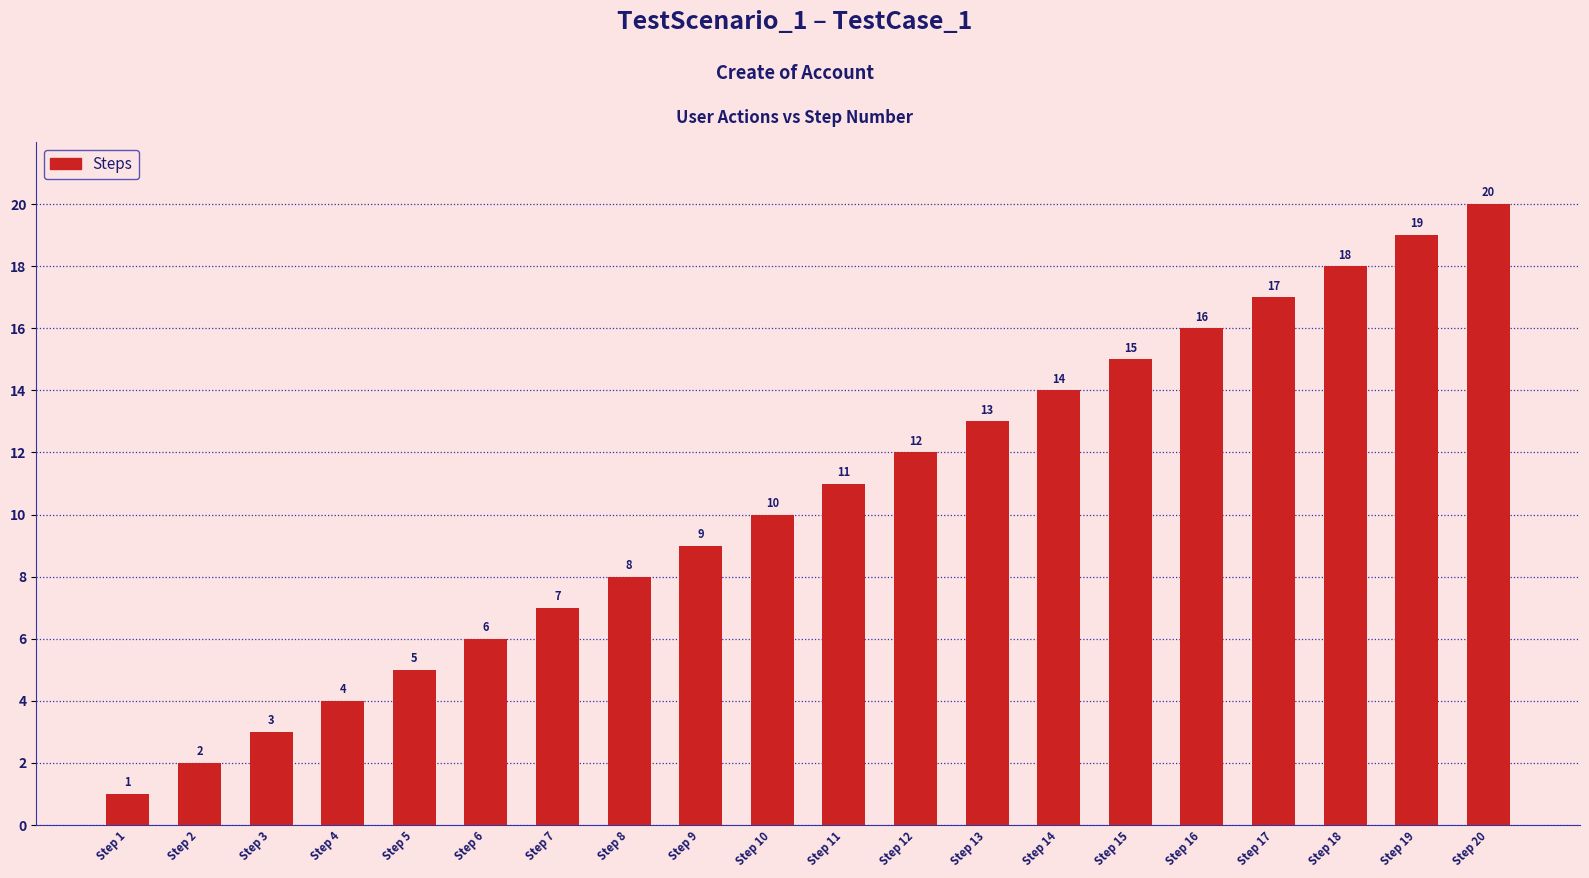

Reading left to right, extract all data points from this chart.

1	2	3	4	5	6	7	8	9	10	11	12	13	14	15	16	17	18	19	20